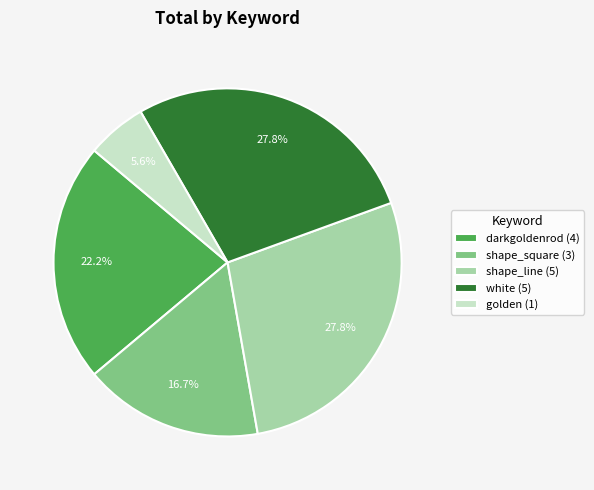

Count the number of slices in the pie.

5